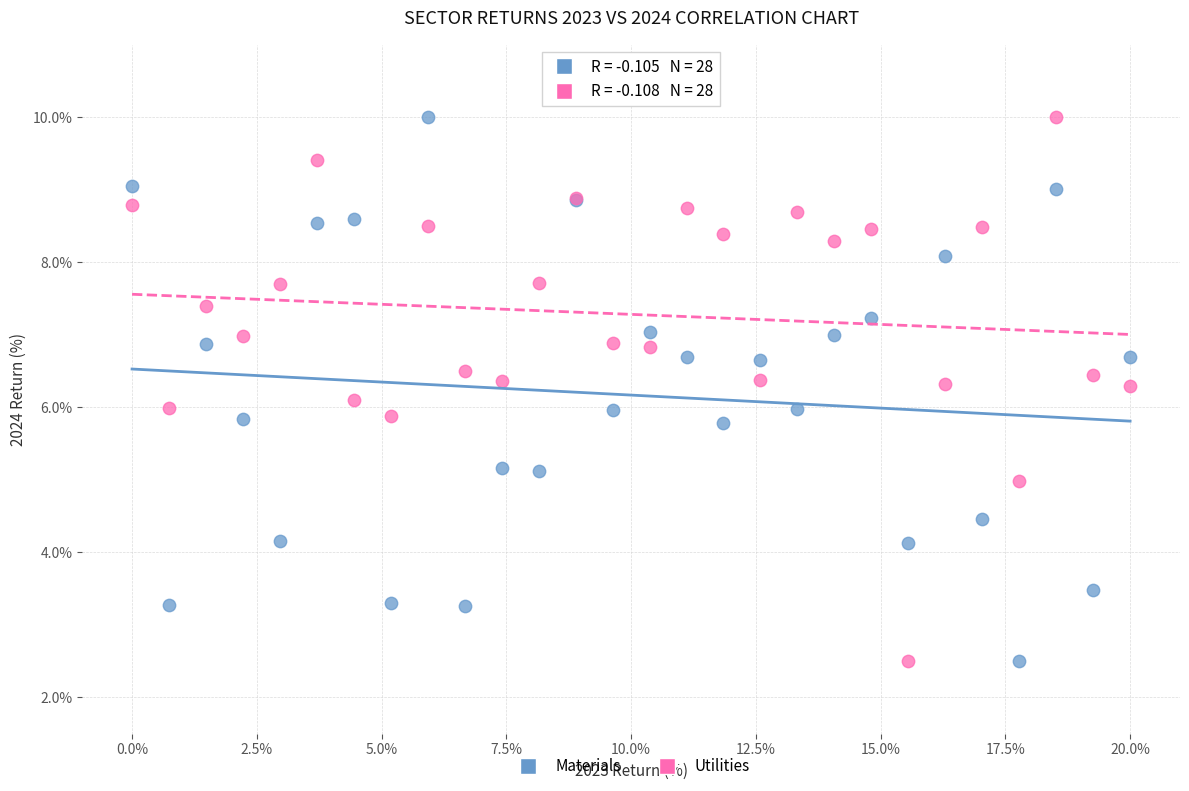

What is the X range (max minus min) for the scatter plot?

20.0